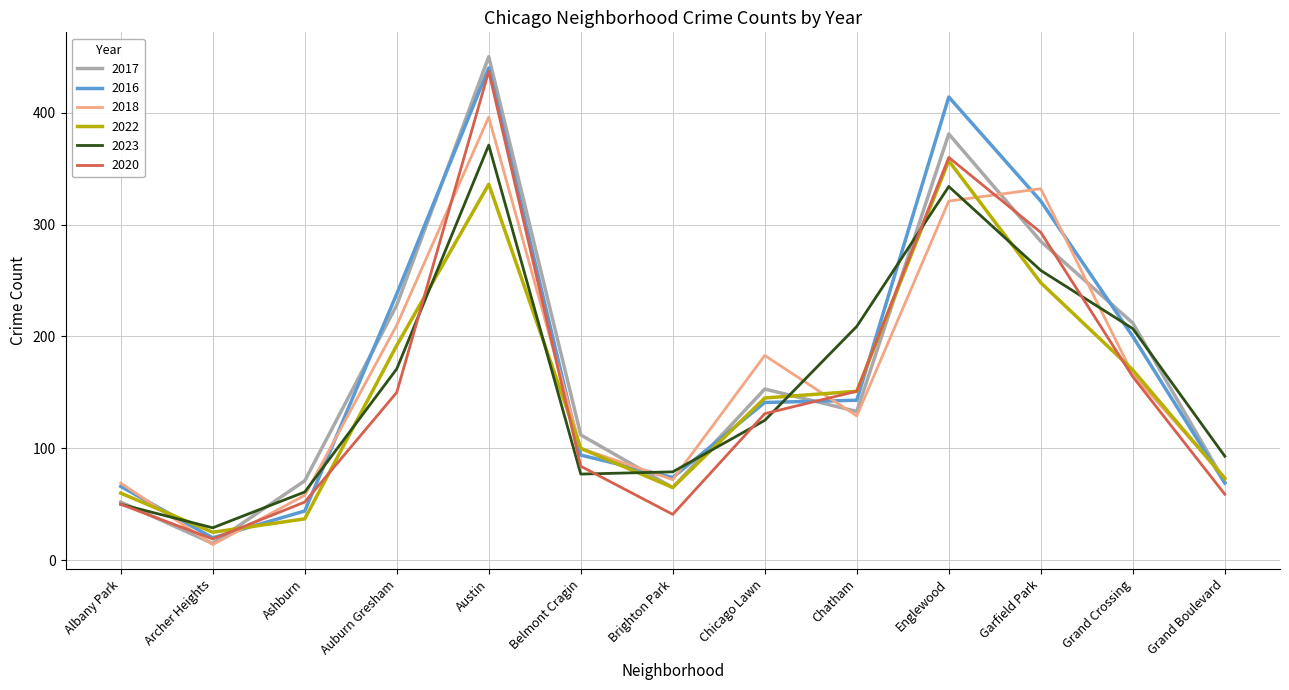

How many values in the 2017 series are below 133?

6